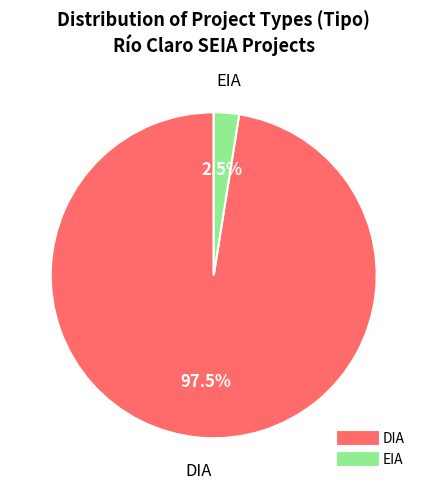

Combined, do EIA and DIA account for over 50%?

Yes